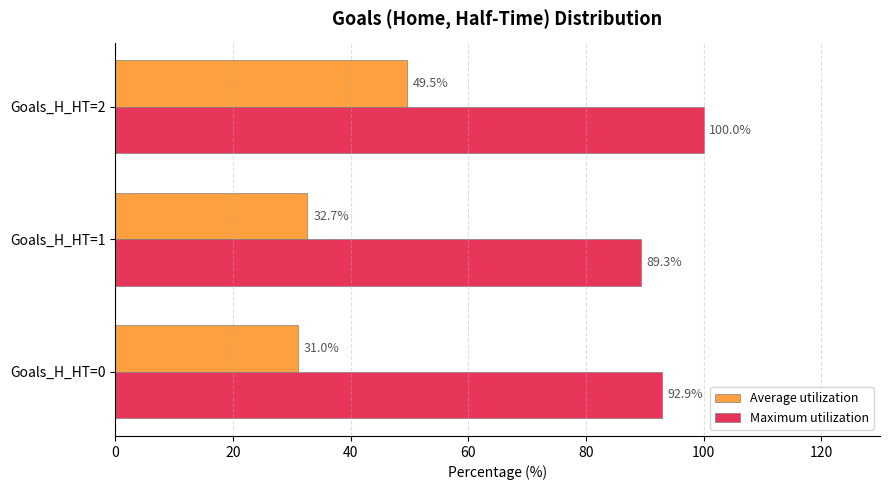

What is the total value across all series at Goals_H_HT=0?

123.9